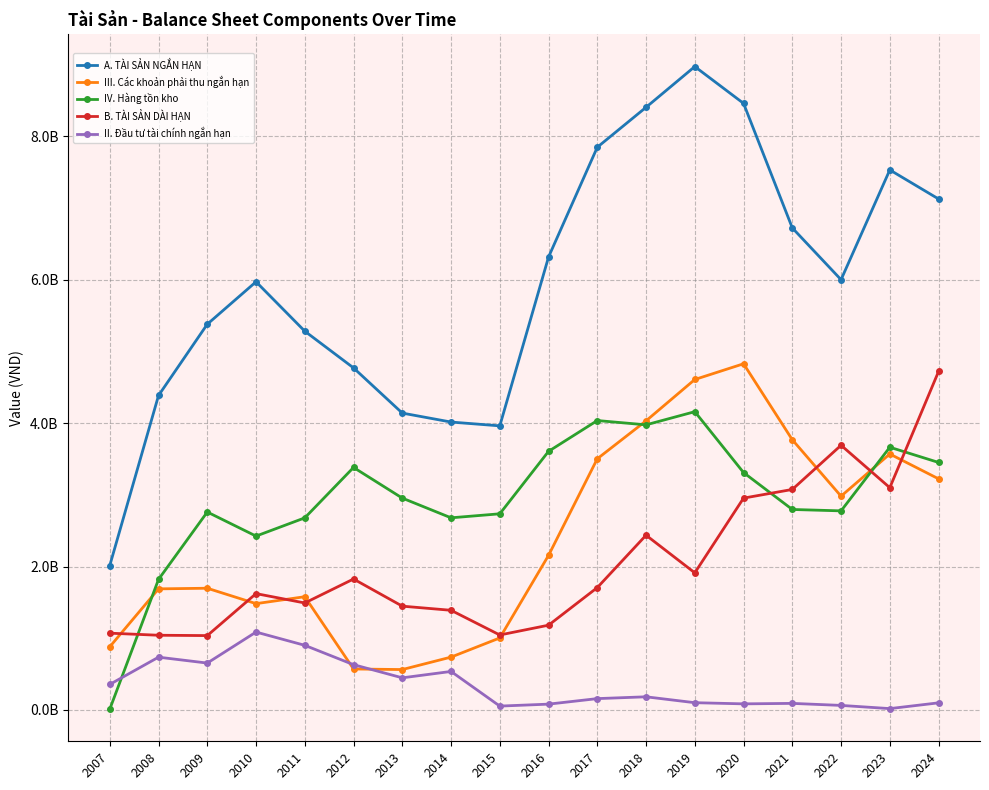

Reading left to right, list all the values displayed in this chart.

A. TÀI SẢN NGẮN HẠN: 2013804661	4385403762	5379674474	5971242871	5282217743	4770037355	4139897696	4014917284	3961764496	6316745220	7847939154	8404892773	8973003090	8459696820	6722441165	6000405699	7531569092	7126530091
III. Các khoản phải thu ngắn hạn: 880657505	1688215829	1697044023	1482139323	1578685764	570743856	562717375	736376719	1003599184	2155199562	3502810425	4031914859	4608397414	4827666588	3768025430	2980933129	3569276405	3222925859
IV. Hàng tồn kho: 10421264	1820350371	2759976073	2424336759	2678570292	3381604726	2954007798	2679161417	2735175882	3606250412	4035959238	3975878926	4159537510	3310374693	2795520724	2776108098	3663741050	3451500291
B. TÀI SẢN DÀI HẠN: 1070281274	1041217041	1036476744	1621991438	1491412232	1825696858	1446959261	1389311933	1044987540	1181656896	1706122305	2436490291	1911874325	2953979887	3074821910	3690870253	3099608381	4720360564
II. Đầu tư tài chính ngắn hạn: 355683133	735499551	653200340	1085738861	900758292	630987113	447321044	536381394	53129213	80437267	157484230	182729725	100501261	84347079	90949087	62672729	18115148	98562754